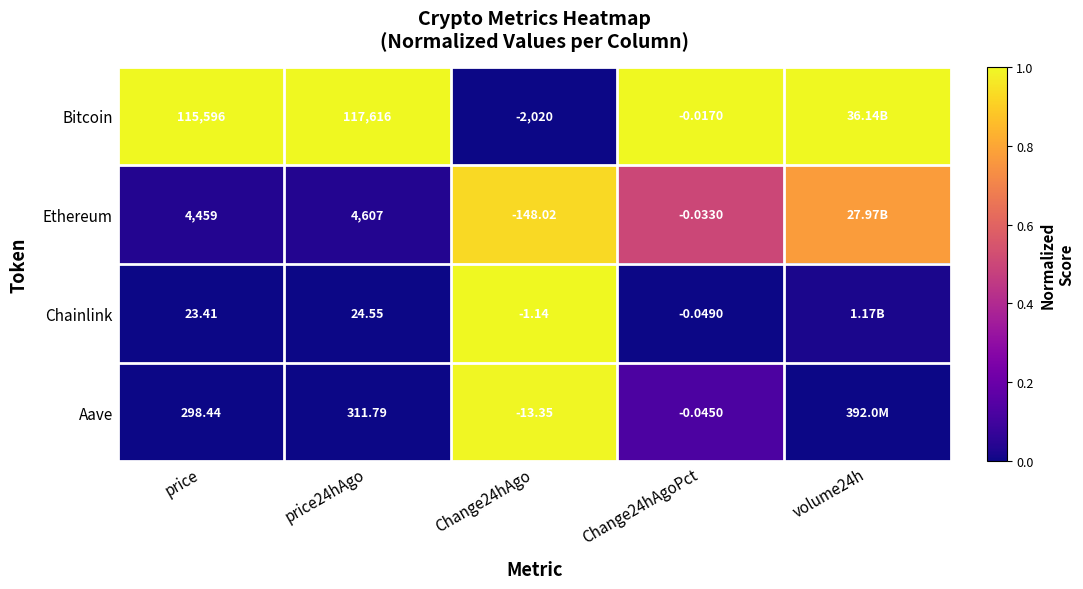

What is the spread (max minus min) of values at Change24hAgoPct?

1.0